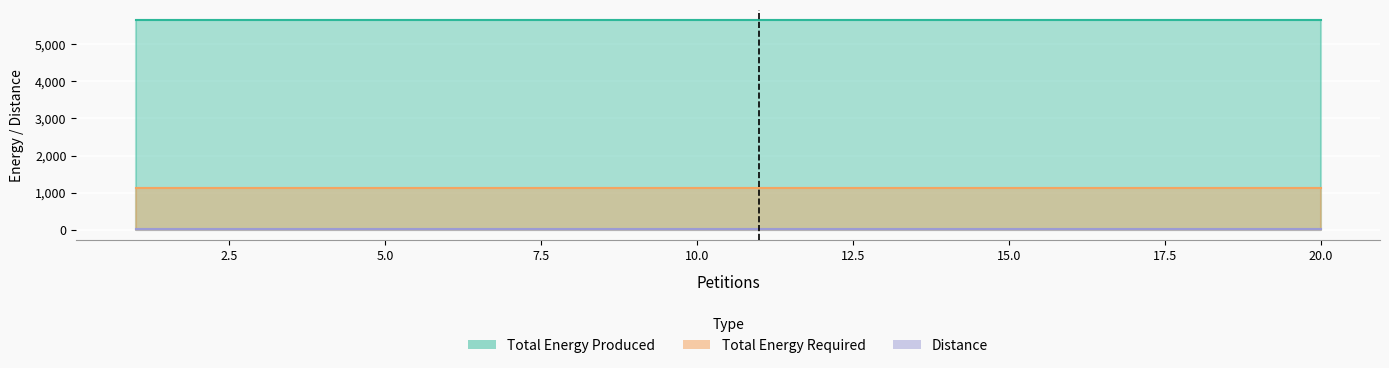

True or false: Total Energy Required and Distance intersect in this chart.

False